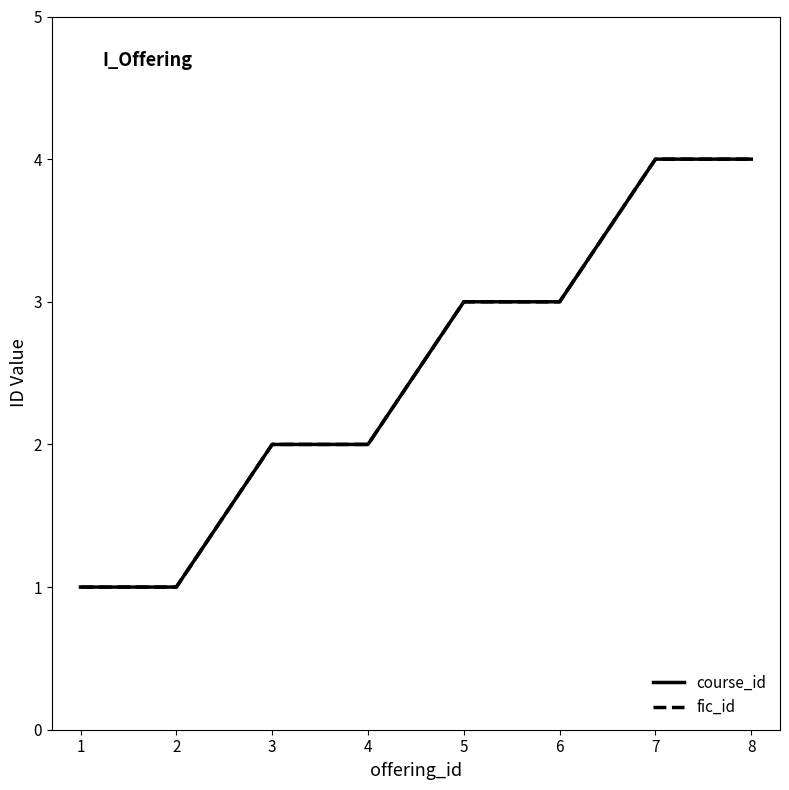

True or false: fic_id and course_id intersect in this chart.

False